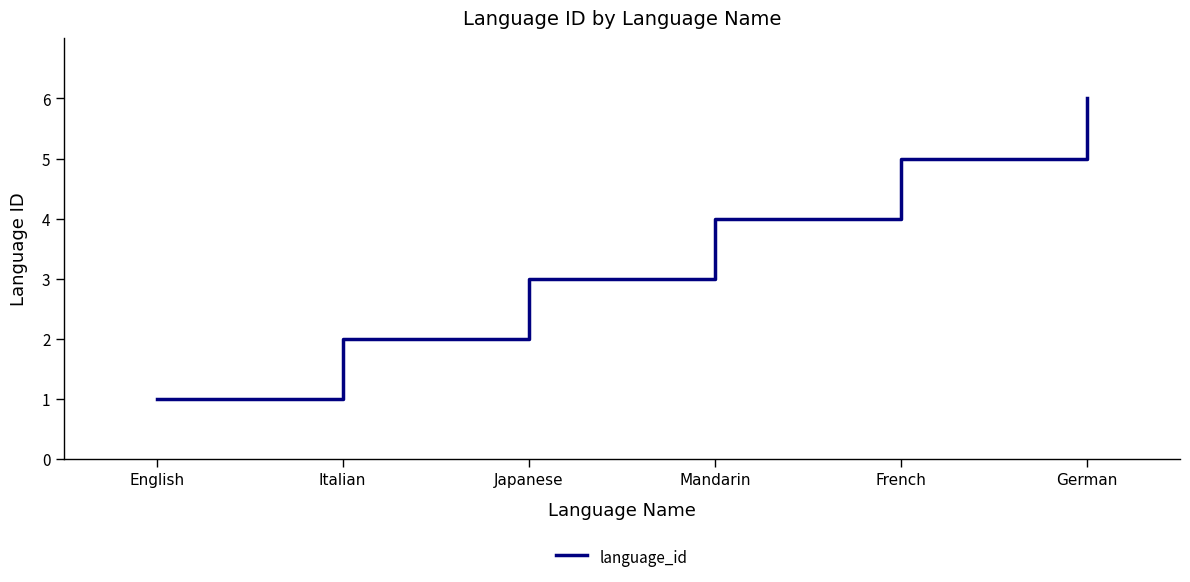

Approximately how many times larger is the value at English compared to Italian?

0.5